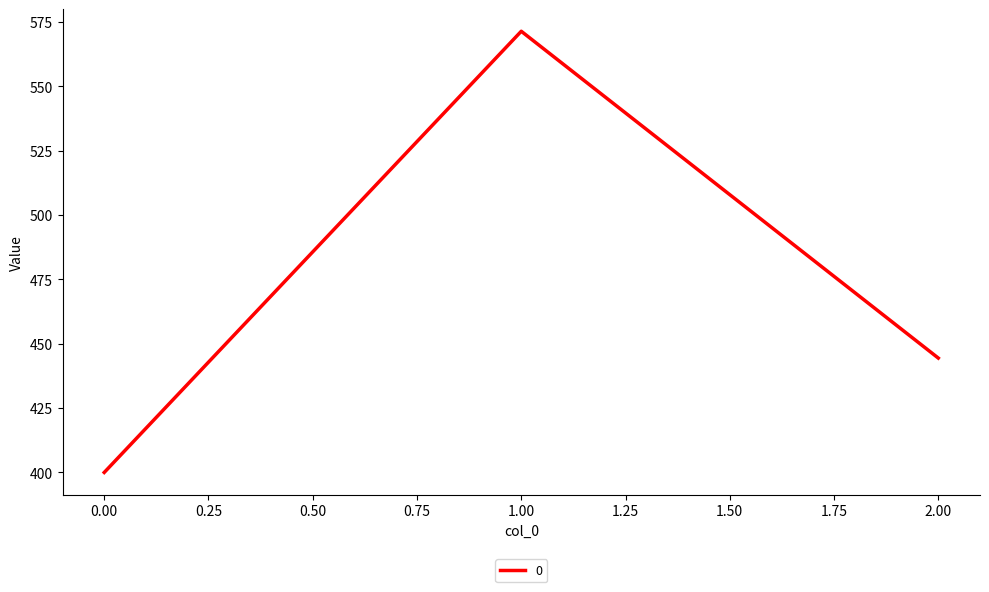

Between 2.00 and 0.00, which is larger?

2.00